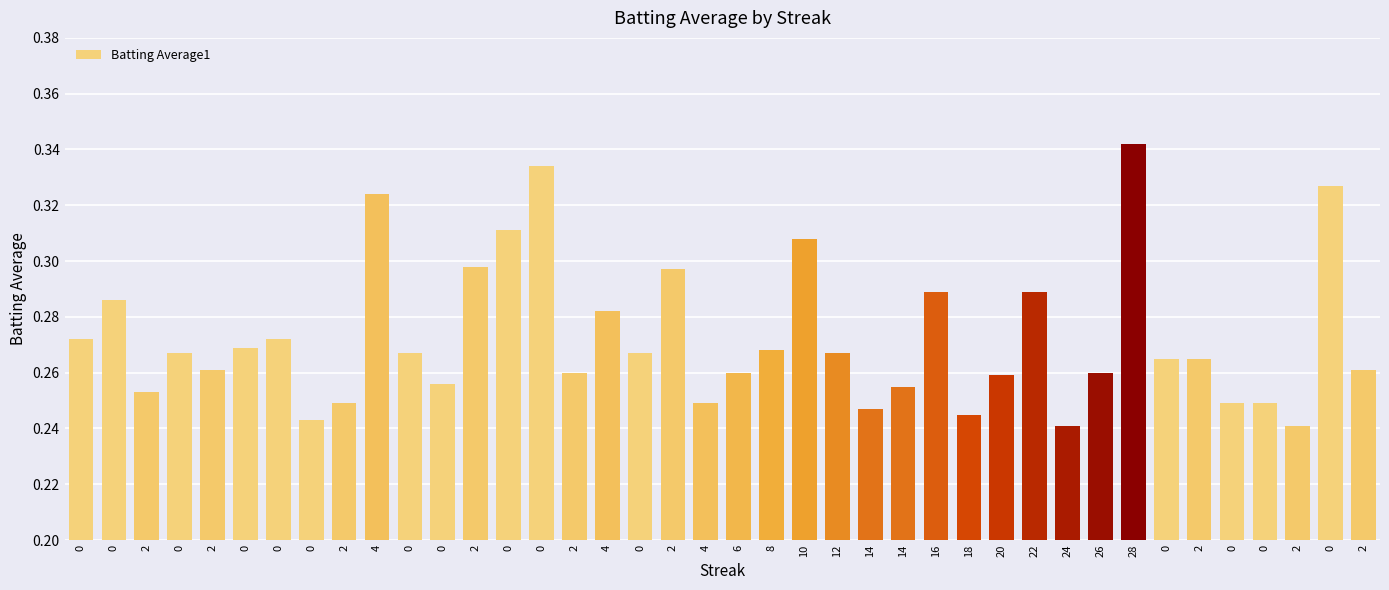

What is the label of the 36th bar from the right?

2